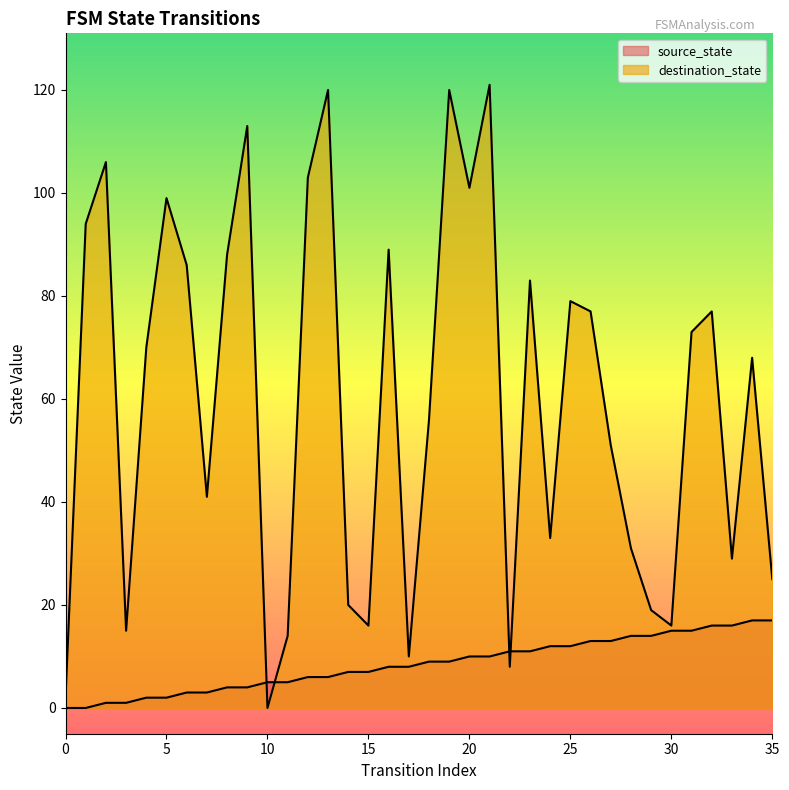

Between 2 and 23, which is larger?

23